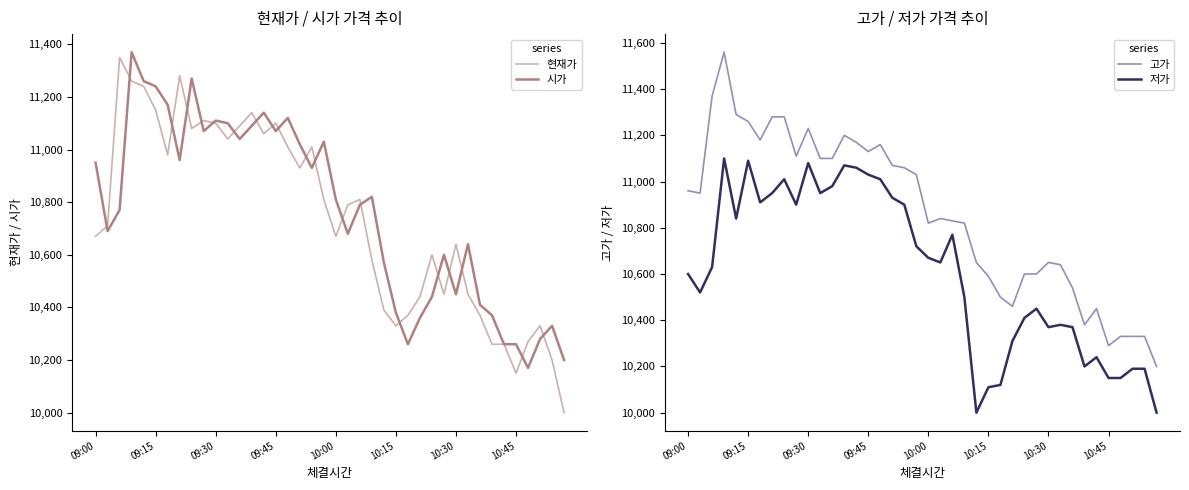

True or false: 저가 has a value of 17744 at 14.

False